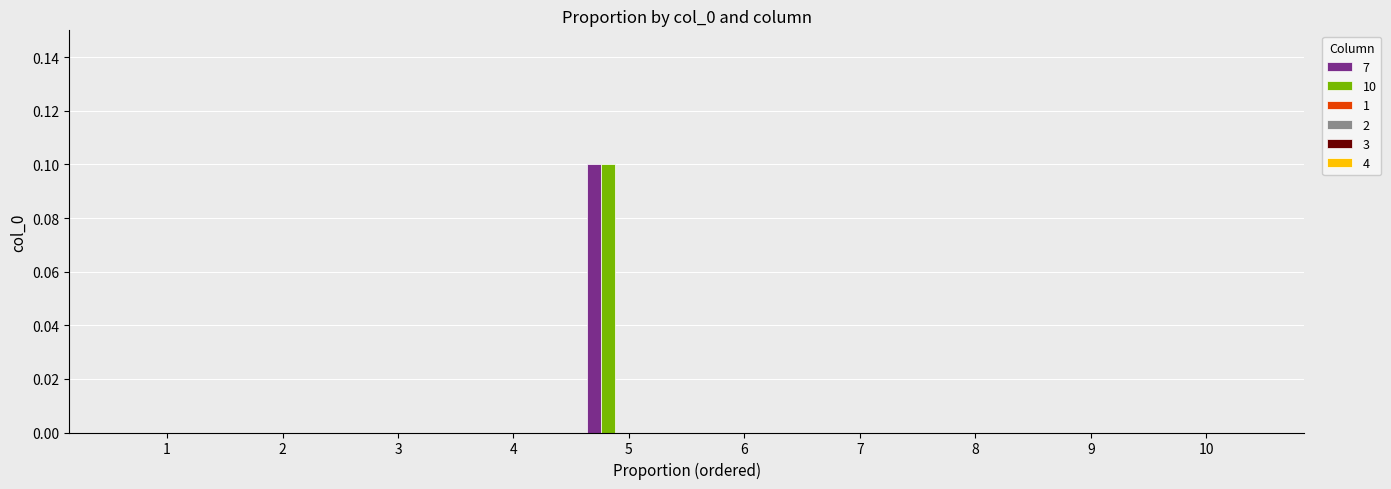

How many distinct data groups are displayed?

2